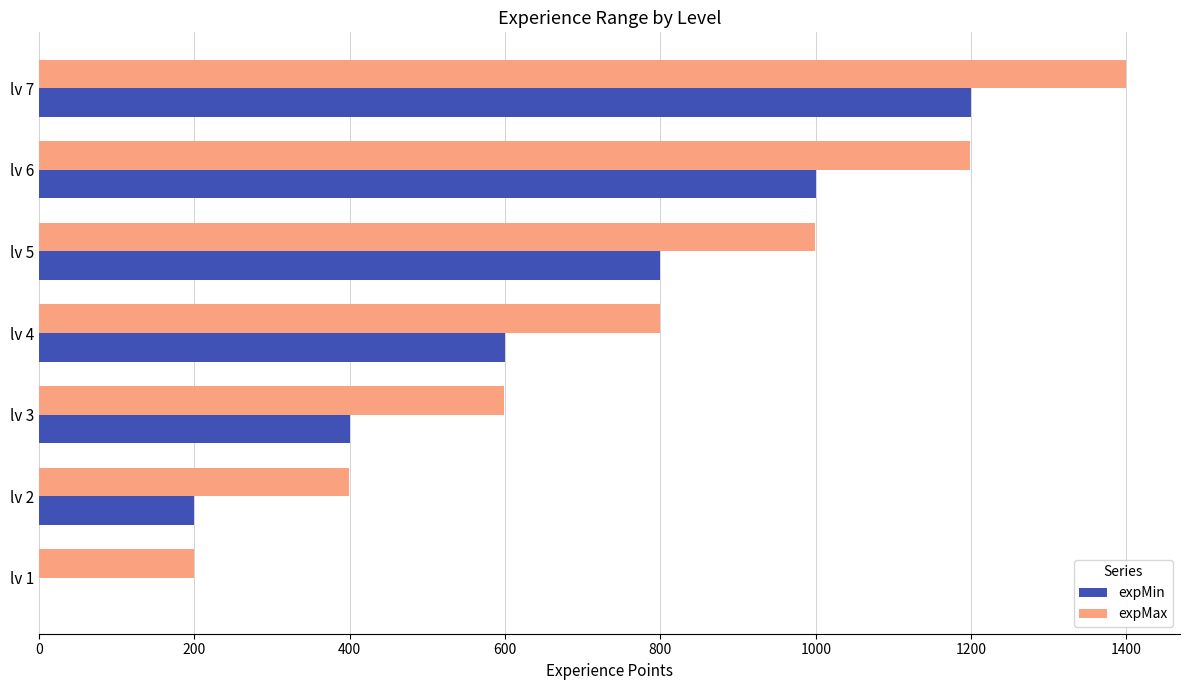

What is the sum of all expMax values?

5593